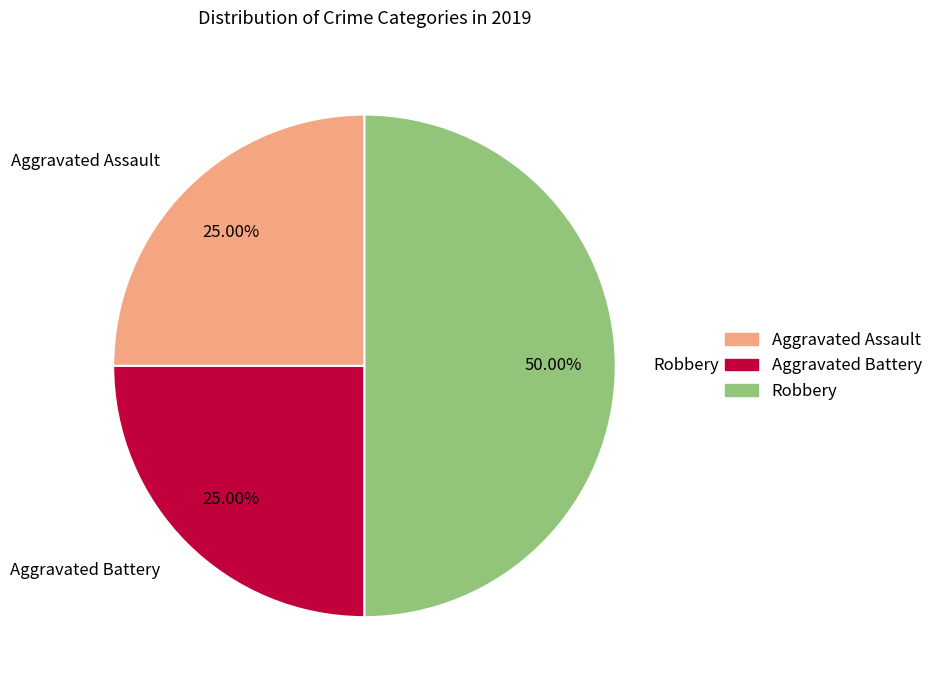

What portion of the pie excludes Robbery?

50.0%